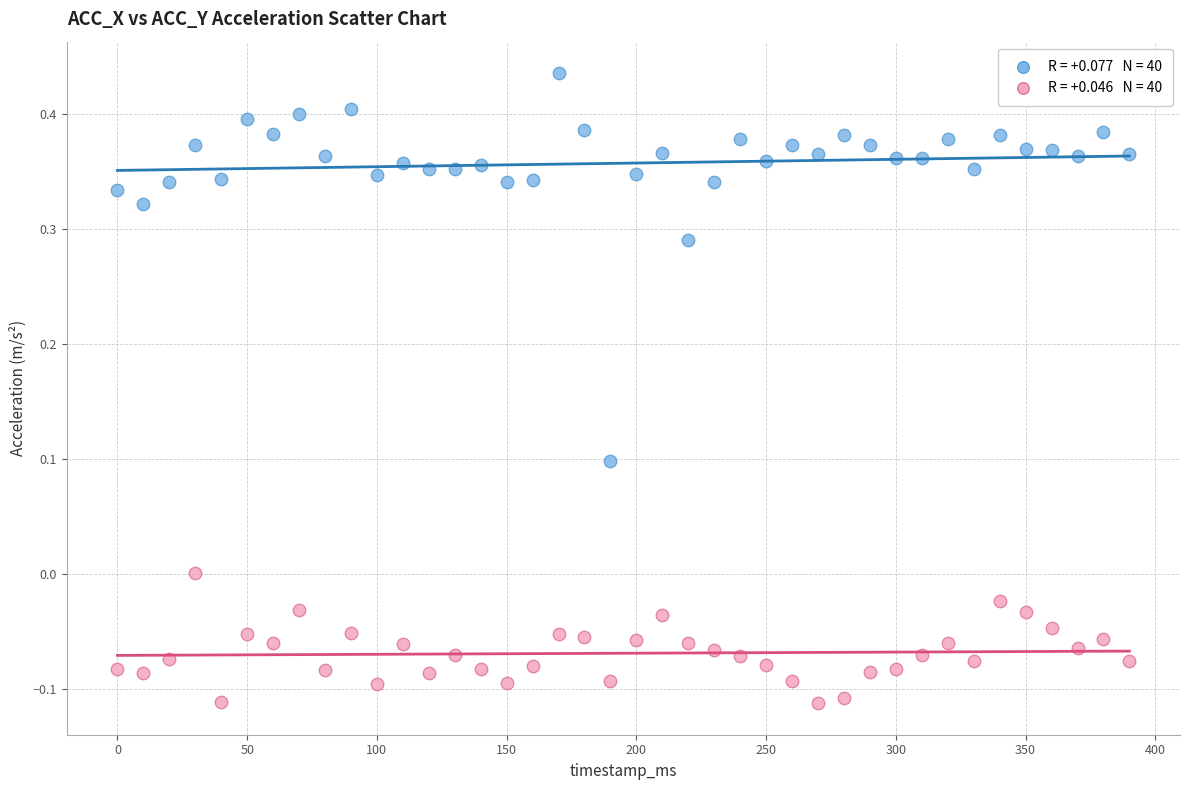

Across all data points, what is the range of X values (max minus min)?

390.0